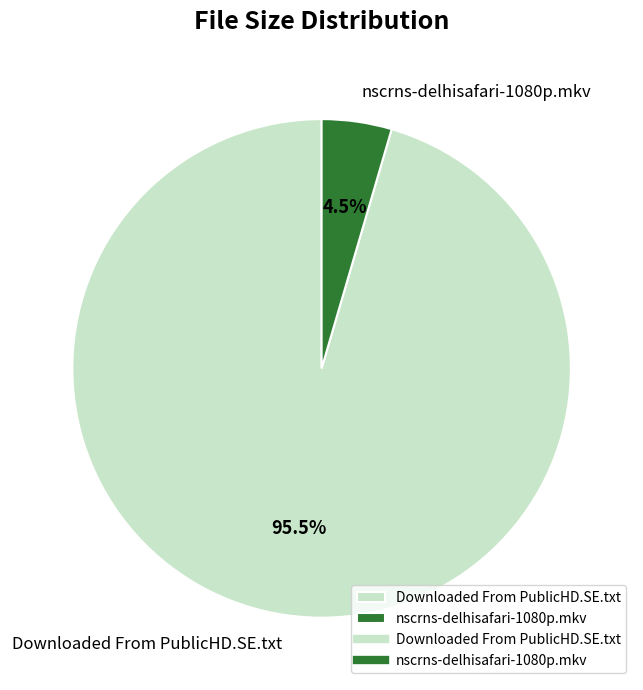

What is the total percentage of Downloaded From PublicHD.SE.txt and nscrns-delhisafari-1080p.mkv?

100.0%